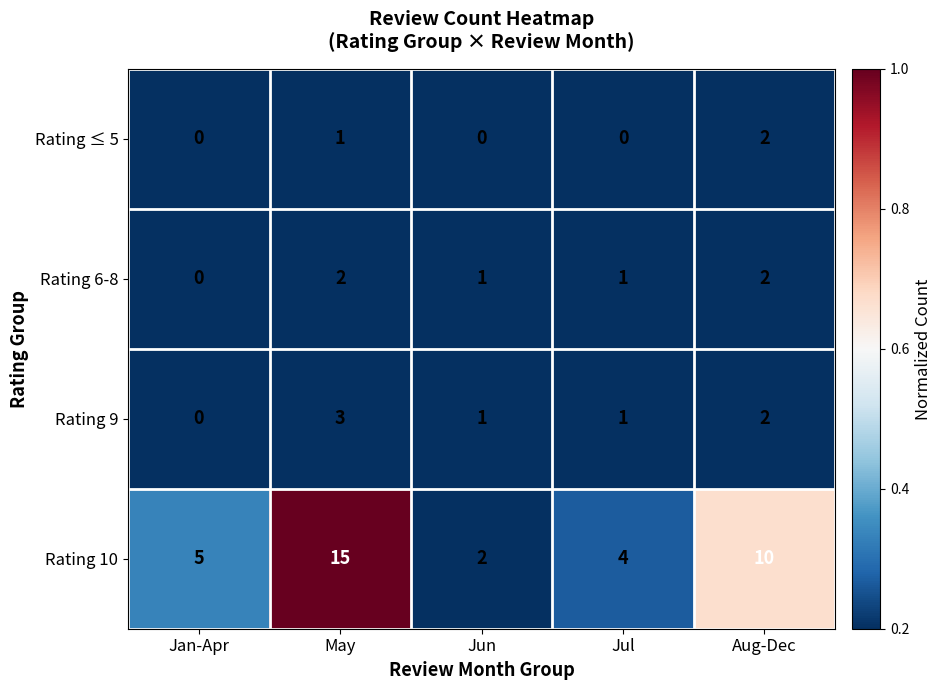

At which category is the sum across all series the highest?

May